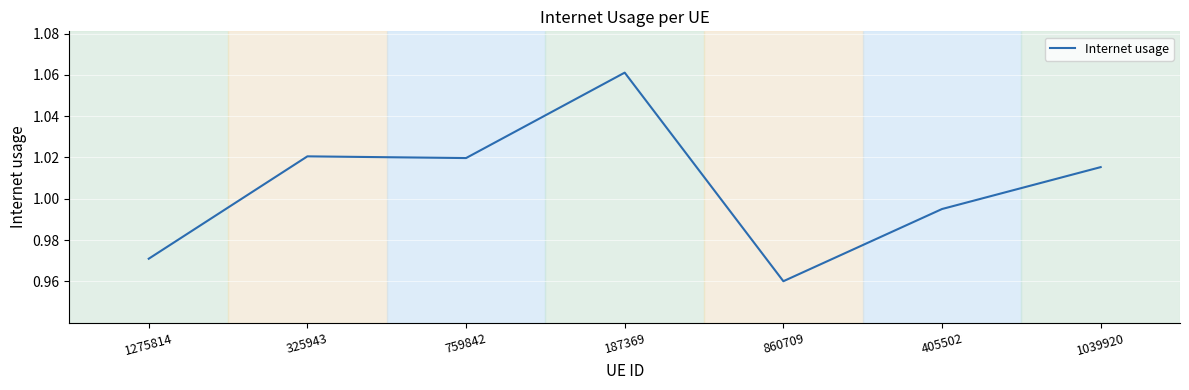

What is the difference between the second highest and minimum values?

0.1